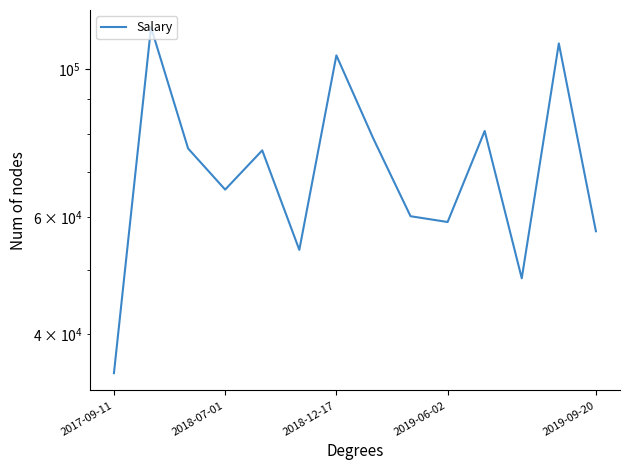

How many series are shown in this chart?

1